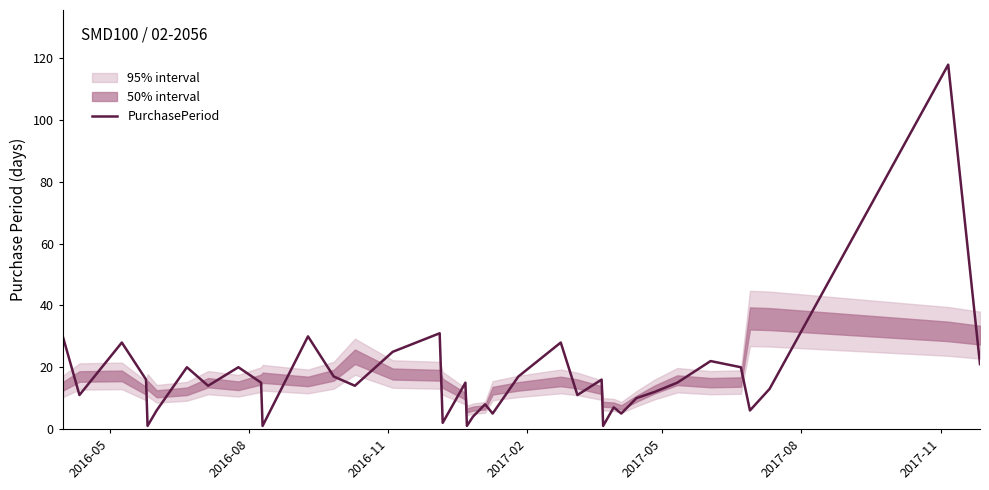

Reading left to right, transcribe all the data shown in this chart.

30	11	28	16	1	6	20	14	20	15	1	30	17	14	25	31	2	15	1	4	8	5	17	28	11	16	1	7	5	10	12	15	22	20	6	13	118	21